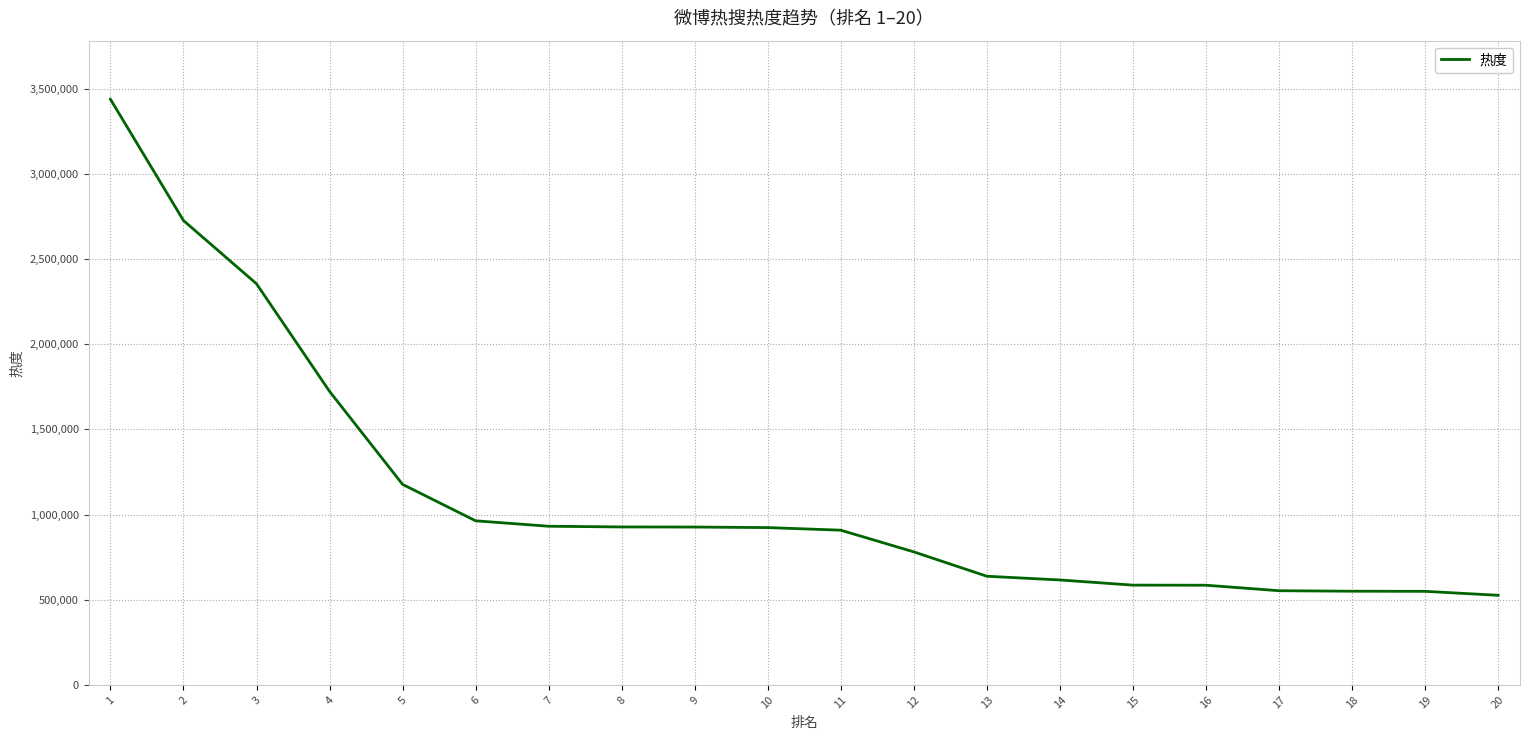

What is the change in value from 6 to 19?

-413952